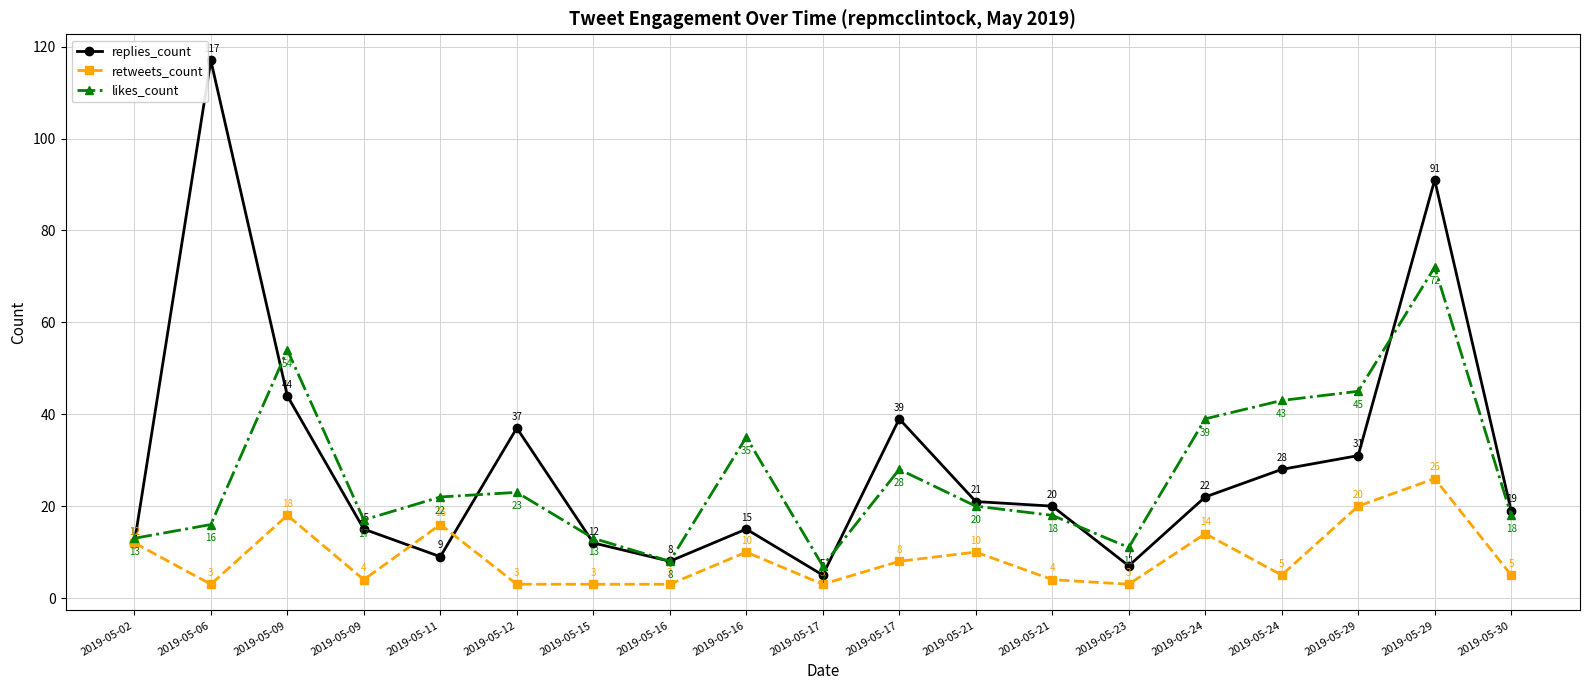

What is the approximate value of likes_count at 2019-05-16, to the nearest 5?

35